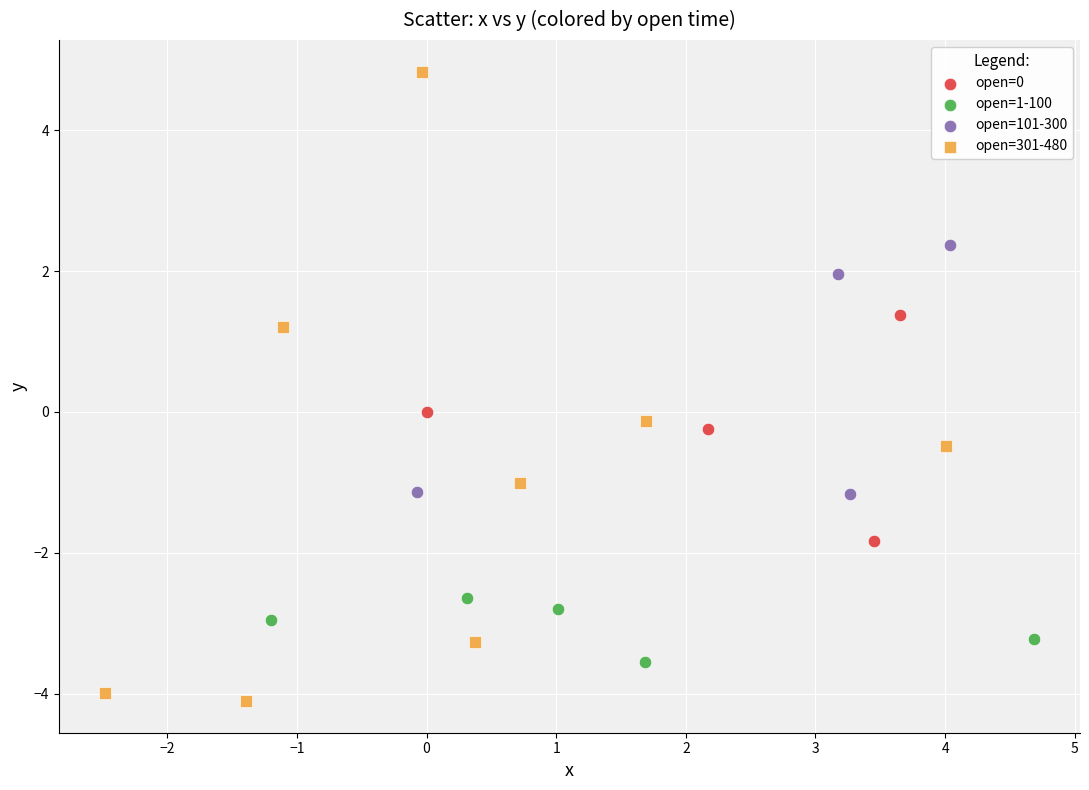

Which series reaches the maximum Y coordinate?

open=301-480